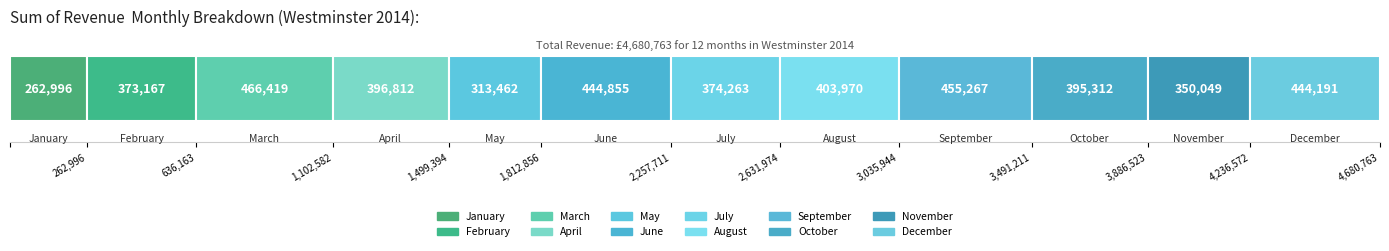

Reading right to left, transcribe all the data shown in this chart.

December=444191	November=350049	October=395312	September=455267	August=403970	July=374263	June=444855	May=313462	April=396812	March=466419	February=373167	January=262996